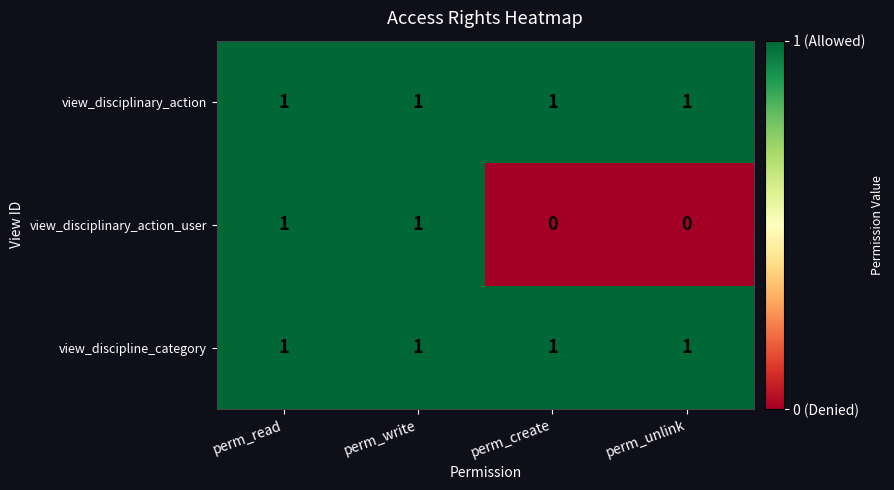

At how many categories does at least one series exceed 0?

4